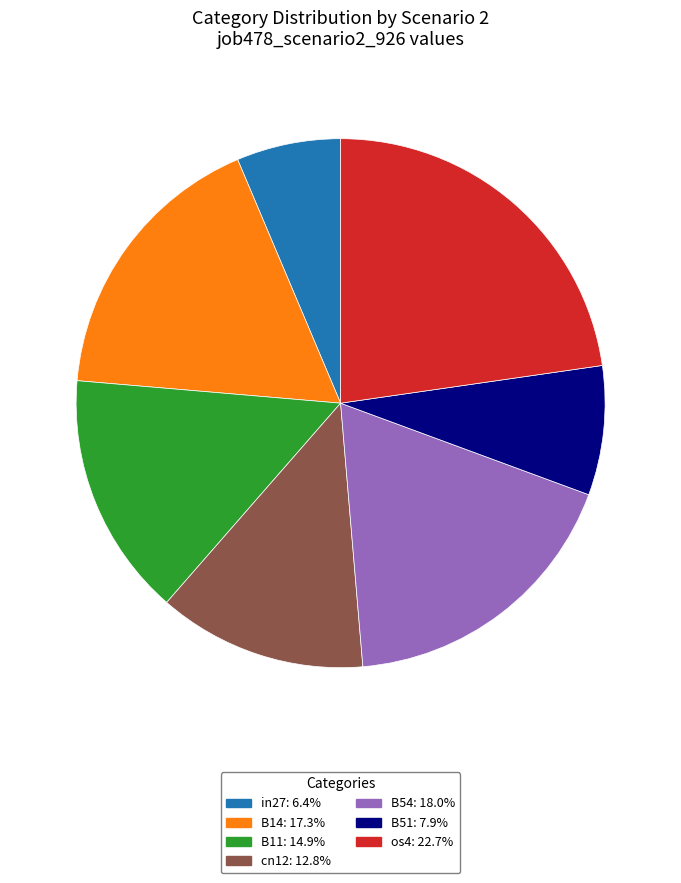

Is it true that in27 is 1% of the pie?

False